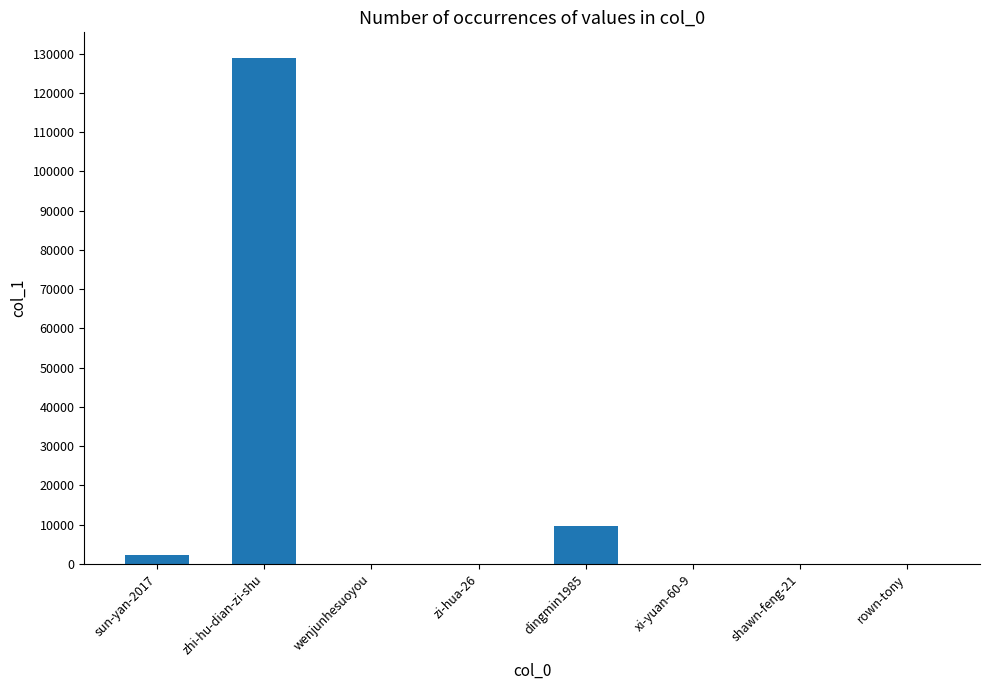

What is the ratio of the value at wenjunhesuoyou to the value at zi-hua-26?

1.3